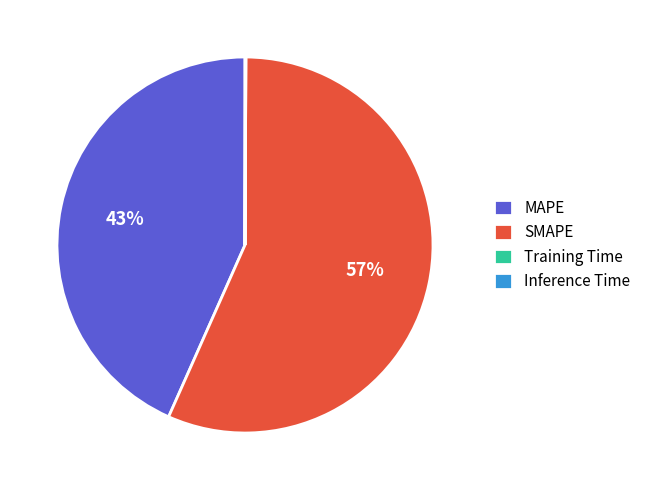

True or false: SMAPE accounts for 62% of the total.

False